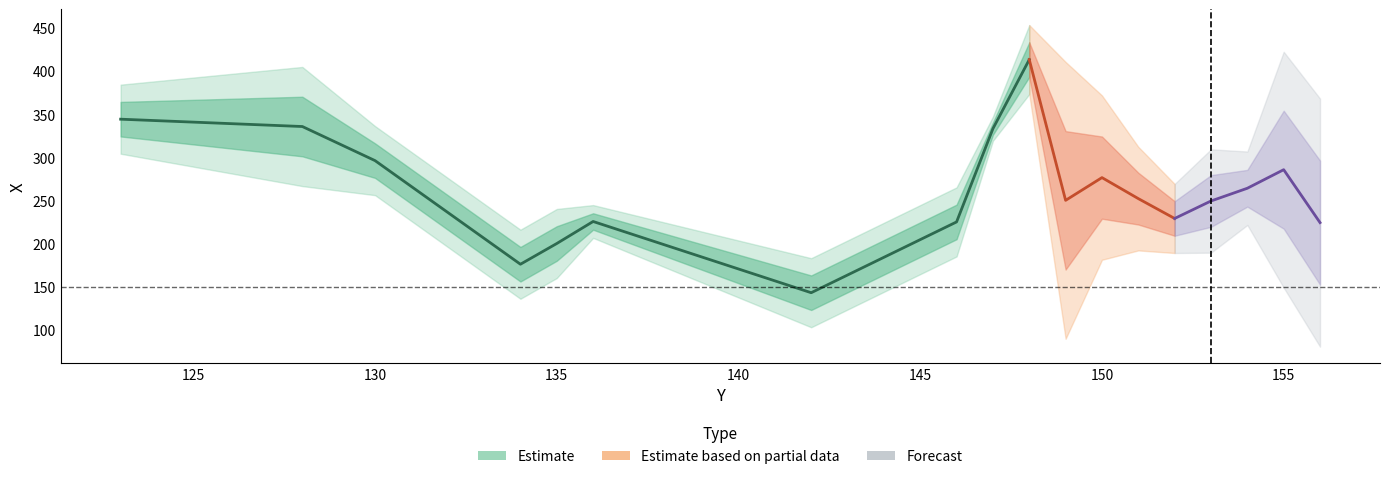

Is it true that Y equals 76 at 135?

False